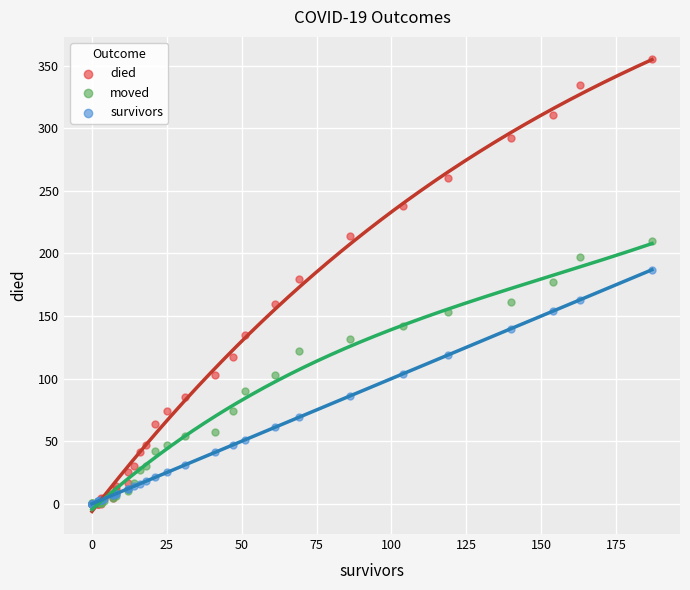

What are all the series names shown in the legend?

died, moved, survivors